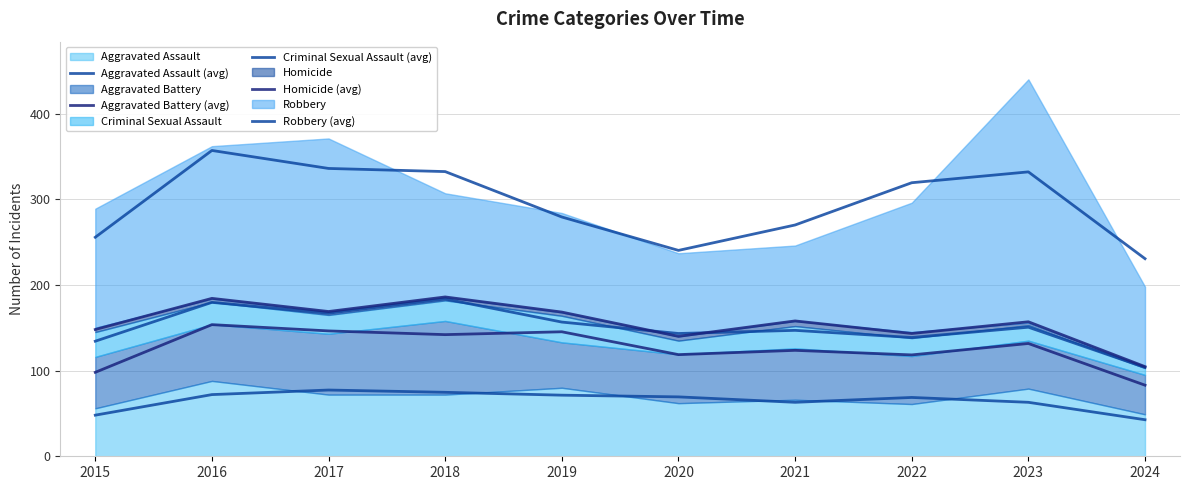

What is the difference between the second highest and minimum values in the Robbery (avg) series?

105.3